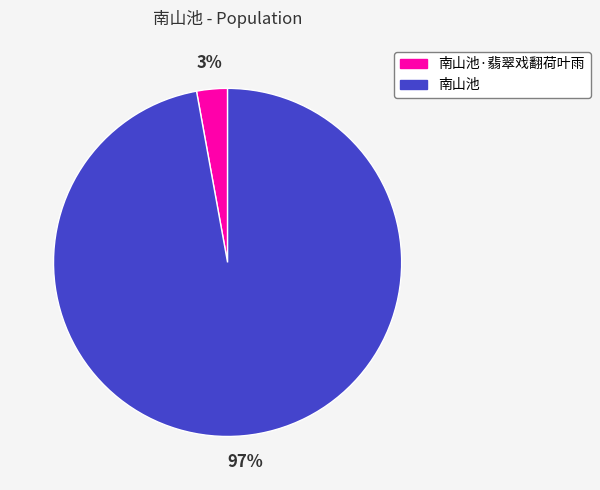

Combined, do 南山池 and 南山池·翡翠戏翻荷叶雨 account for over 50%?

Yes